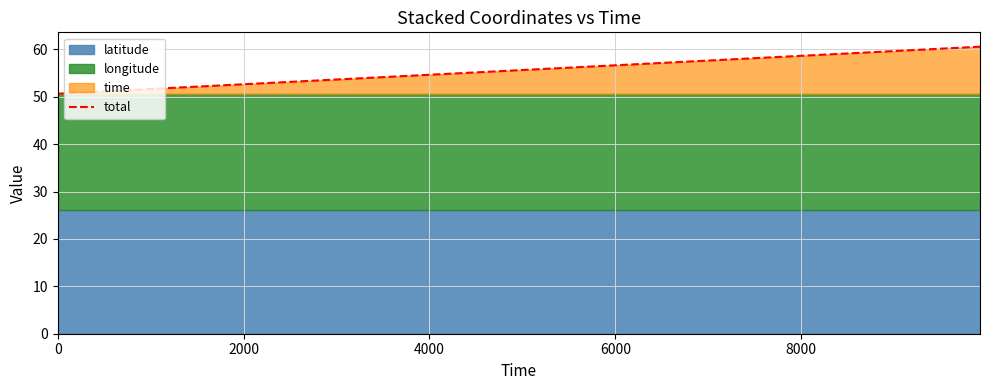

Reading left to right, list all the values displayed in this chart.

50.6	51.6	52.6	53.6	54.6	55.6	56.6	57.6	58.6	59.6	60.6